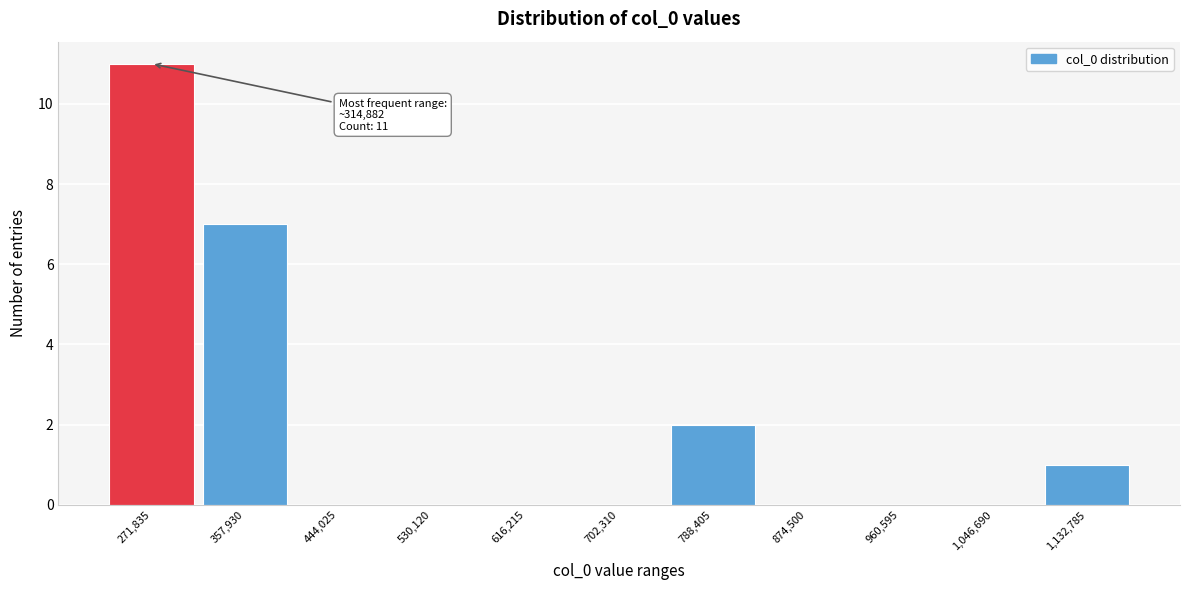

Reading left to right, list all the values displayed in this chart.

271,835=11	357,930=7	444,025=0	530,120=0	616,215=0	702,310=0	788,405=2	874,500=0	960,595=0	1,046,690=0	1,132,785=1